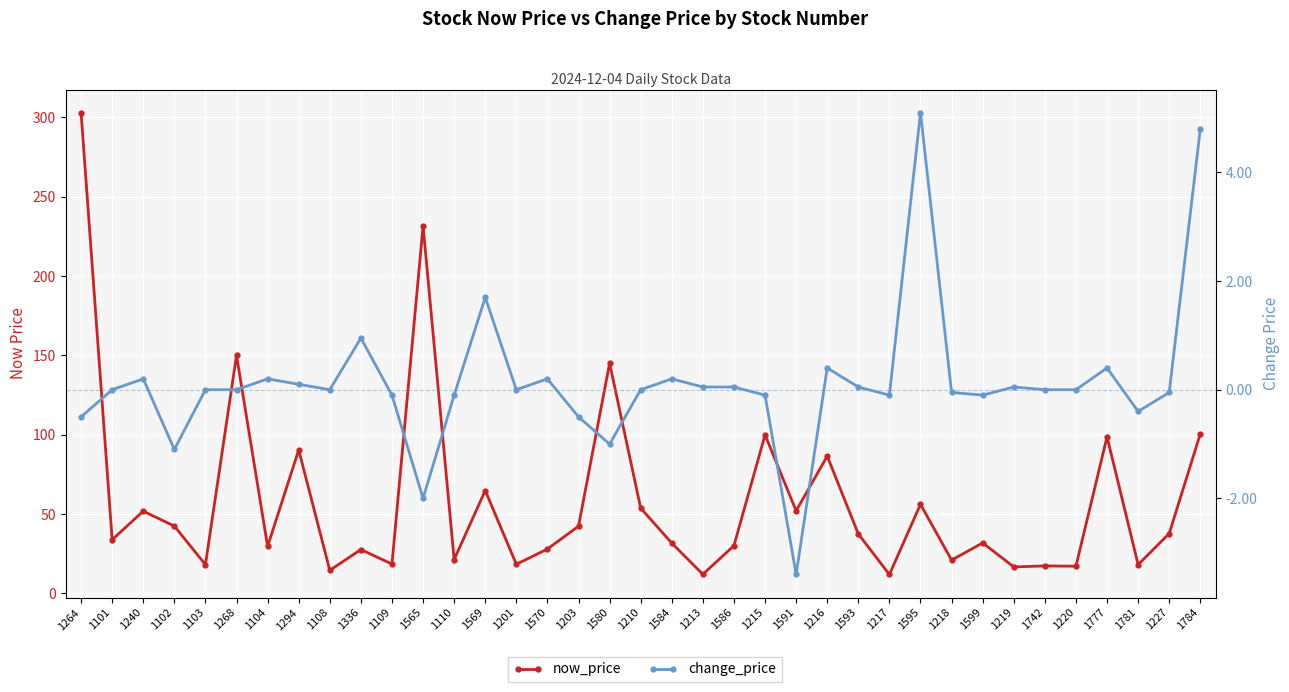

Which category has the highest value across all series?

1264